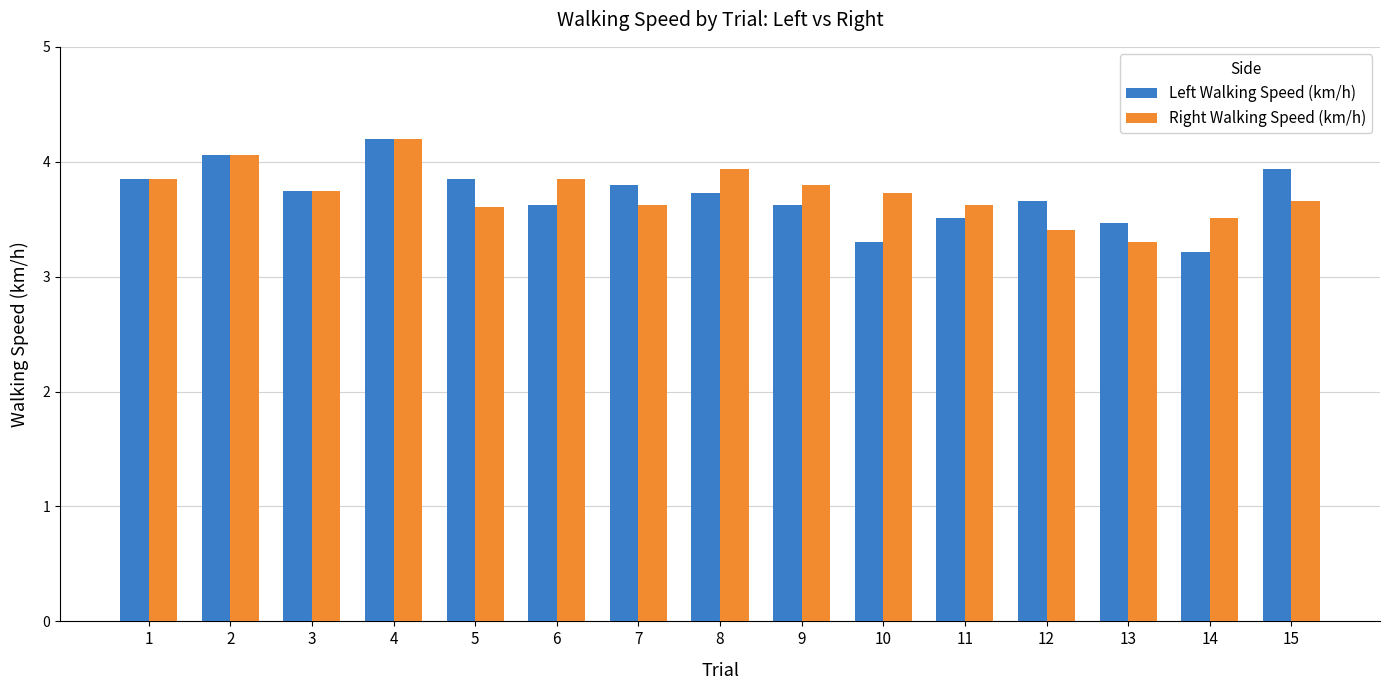

What is the sum of the Right Walking Speed (km/h) values at 8 and 14?

7.4